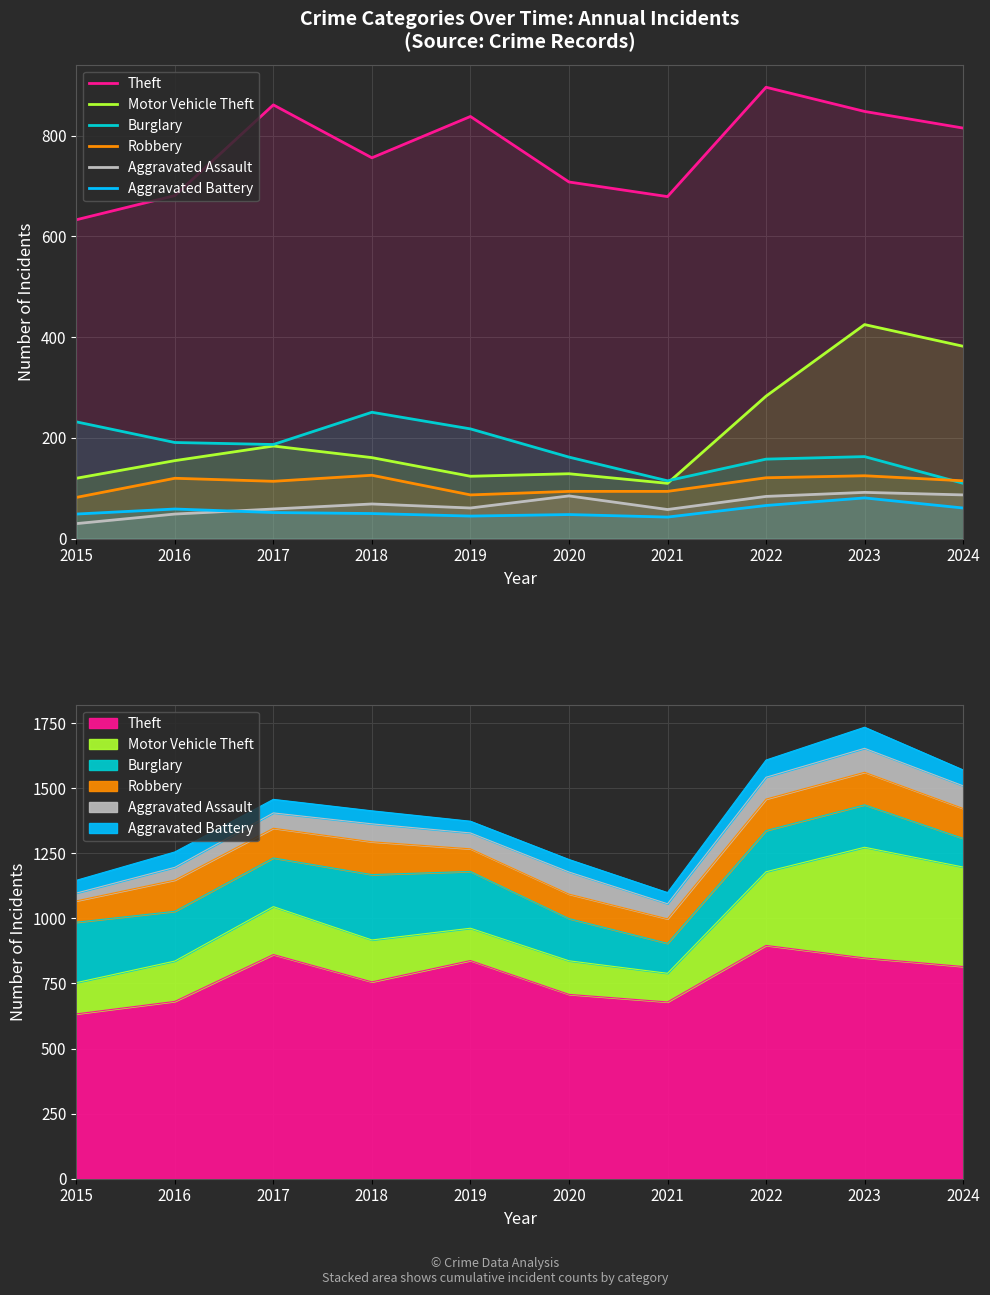

How many interior local peaks does the Theft series have?

3